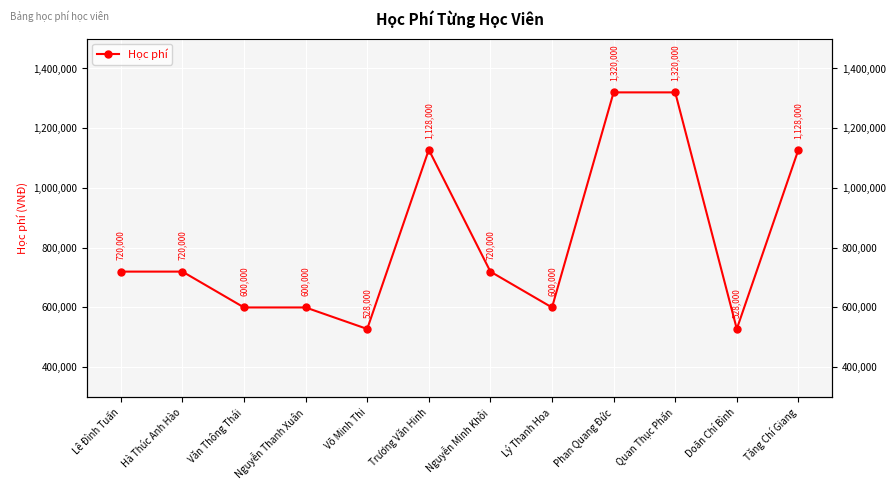

What value does the data have at Tăng Chí Giang, to the nearest 10?

1128000